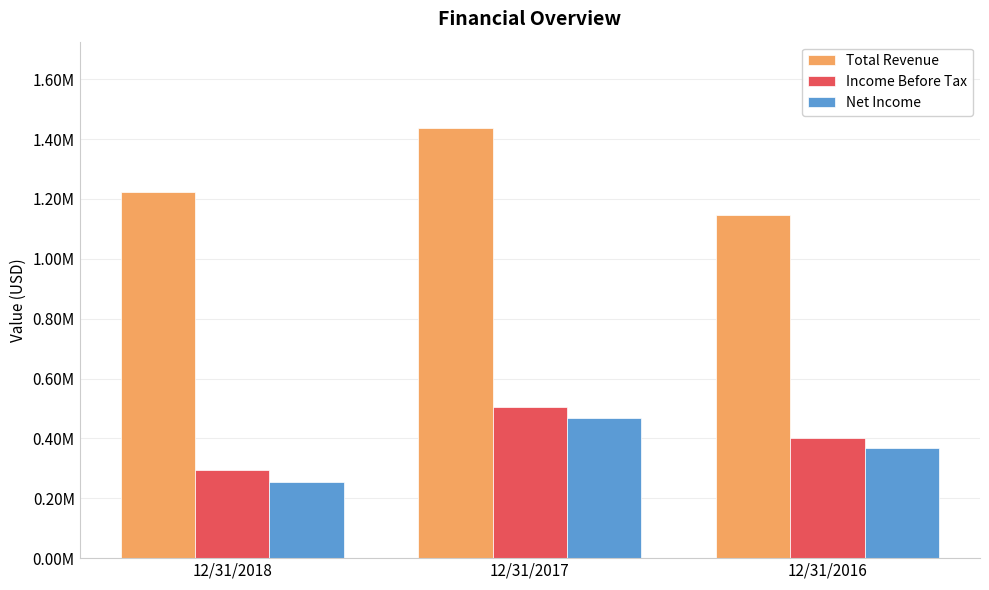

What are all the series names shown in the legend?

Total Revenue, Income Before Tax, Net Income